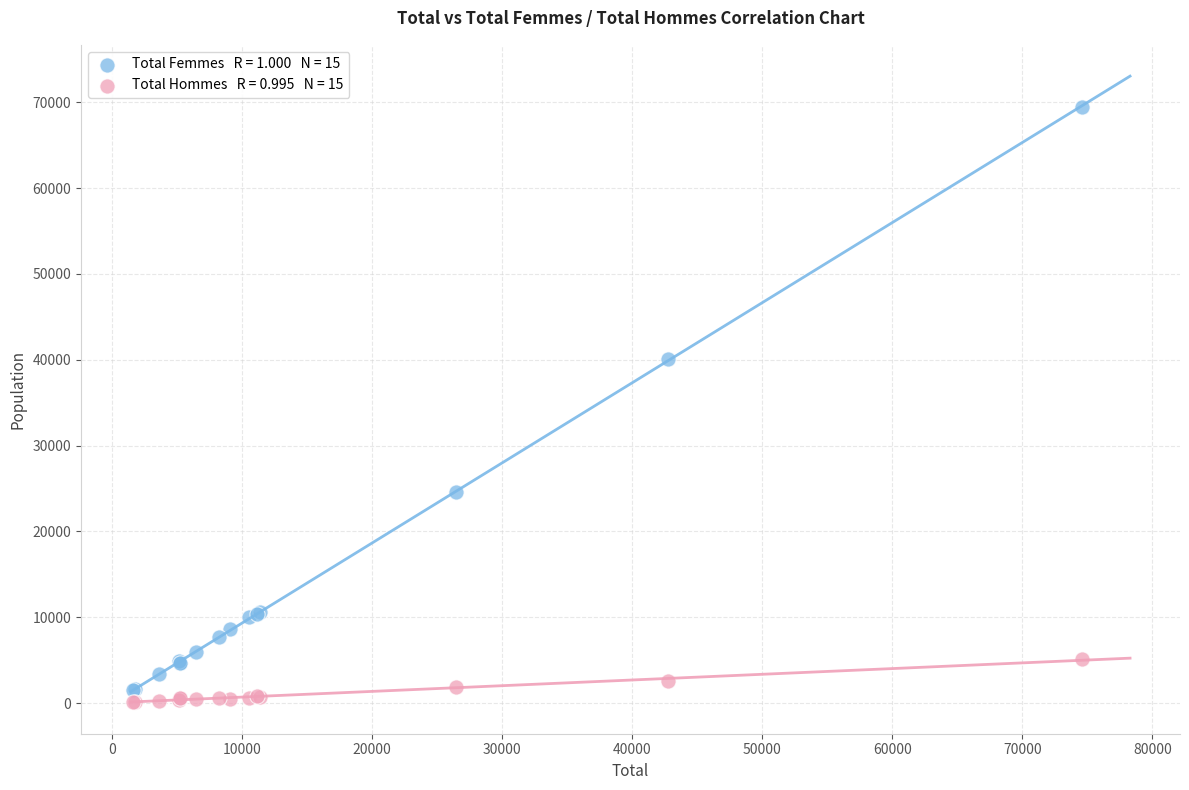

Across all series, what Y value is closest to 34755?

40145